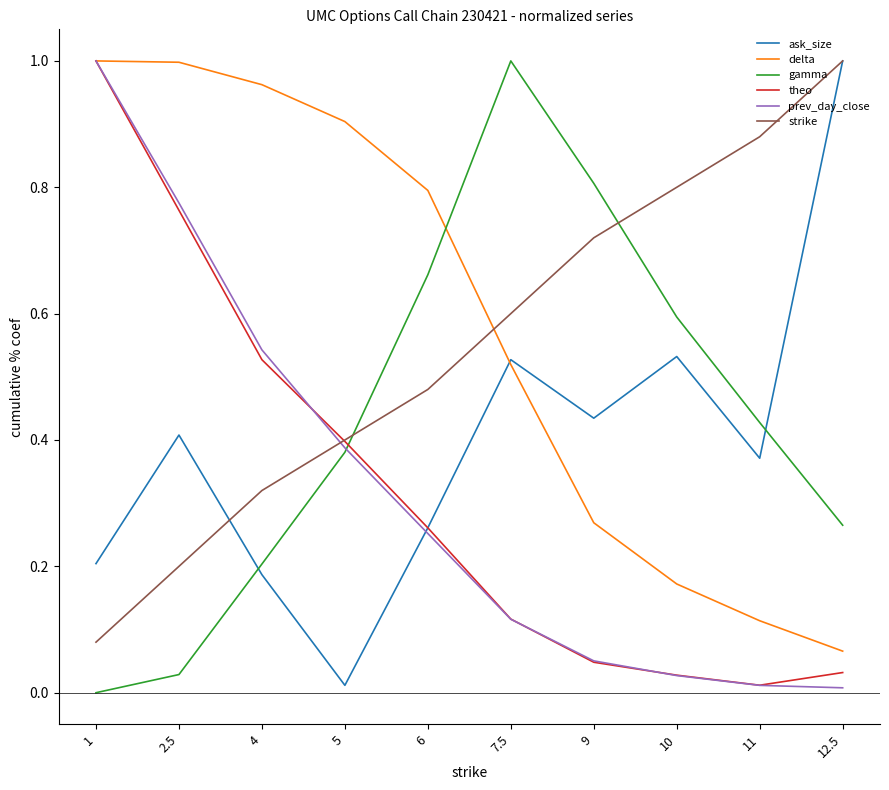

How many lines are shown in the chart?

6